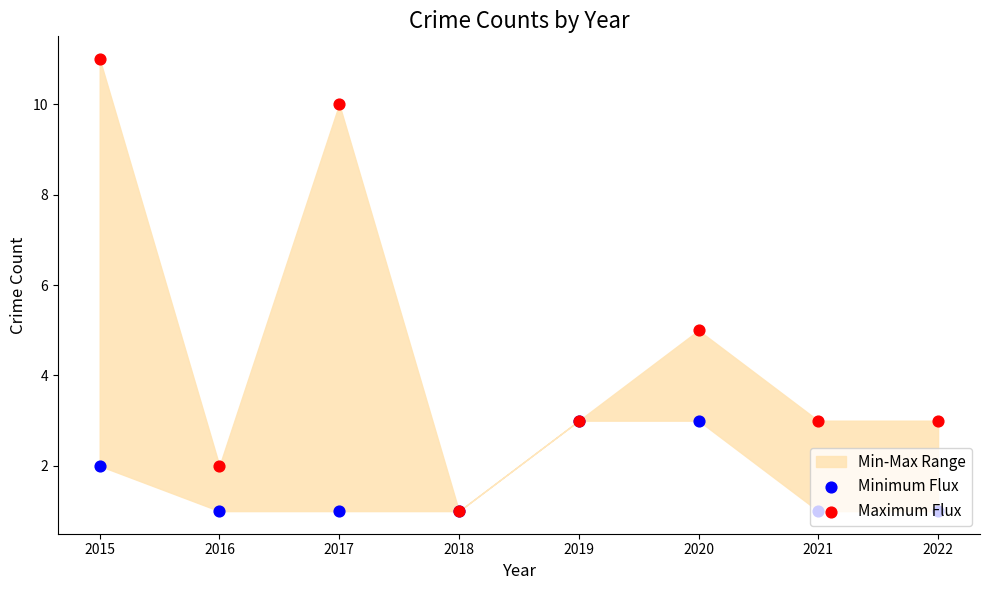

Which series reaches the minimum Y coordinate?

Minimum Flux